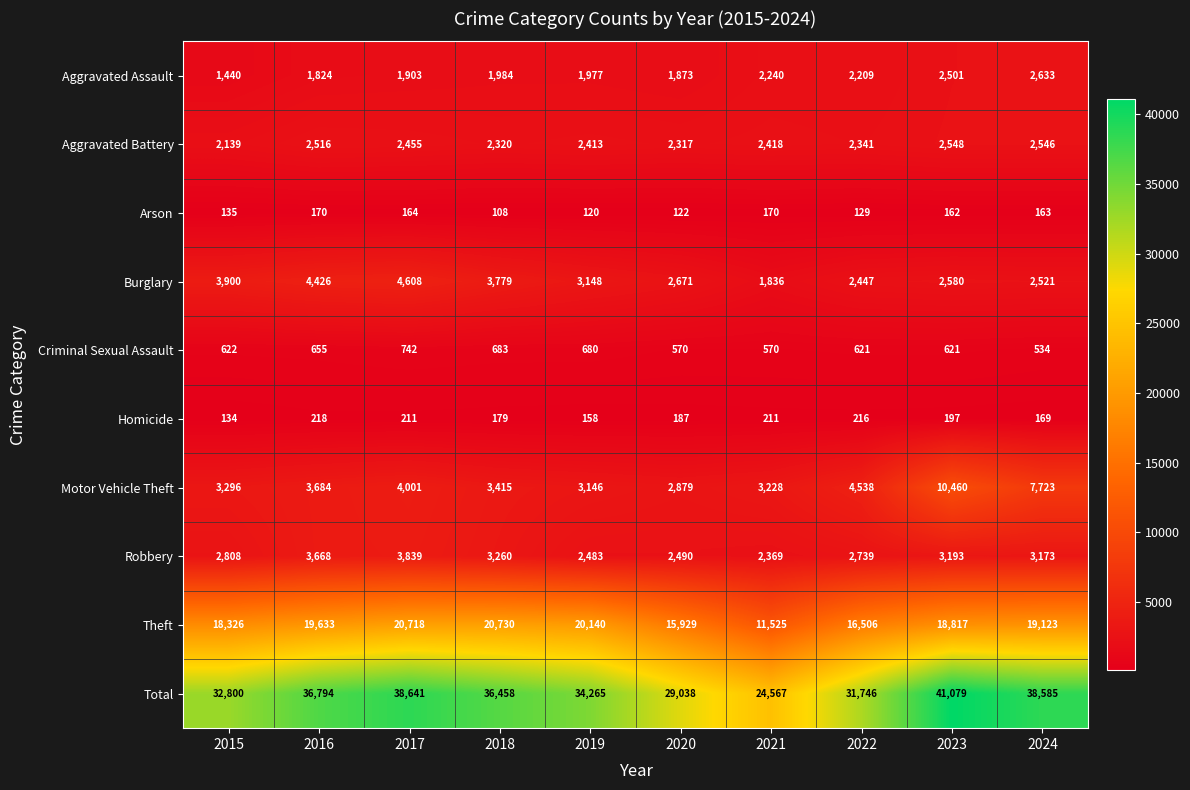

What is the smallest value displayed?

108